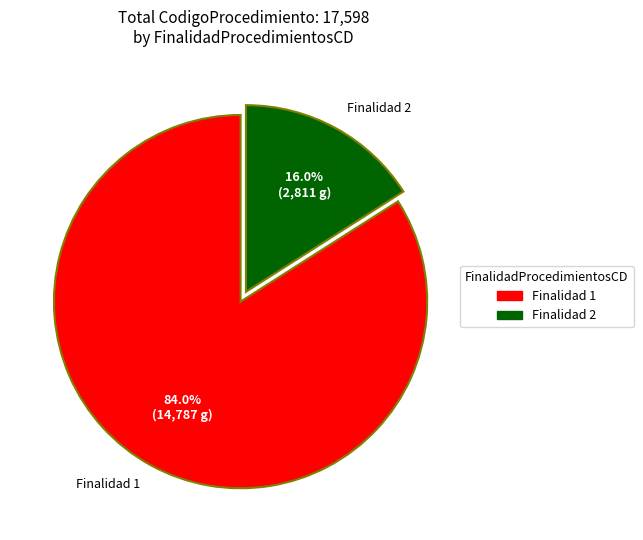

What is the majority slice?

Finalidad 1